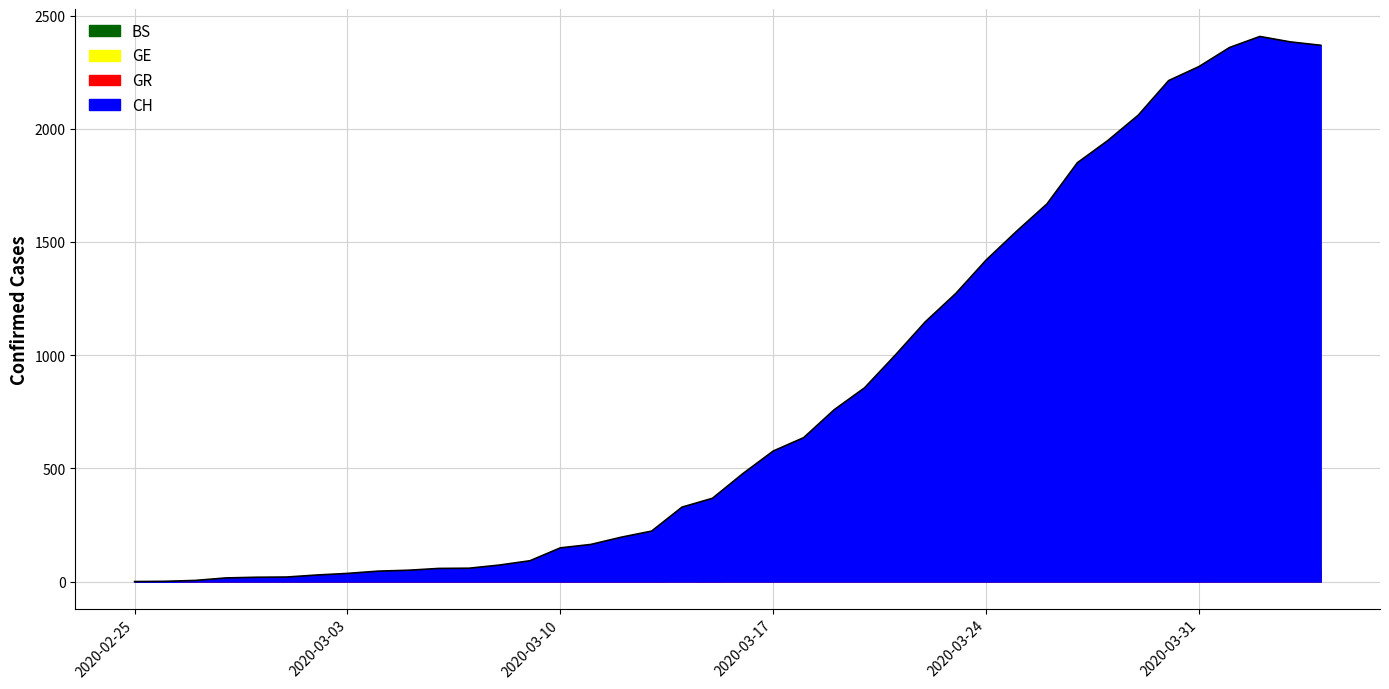

What is the value of the CH point at the 2nd from the left?

1